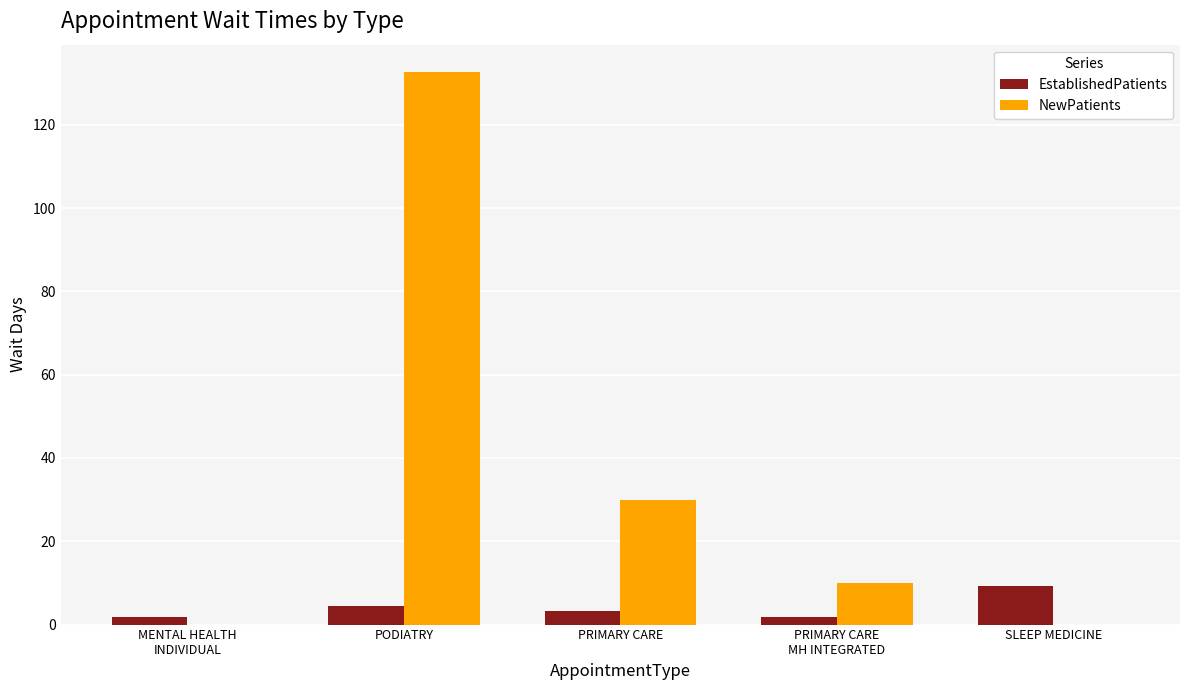

What is the total value across all series at PODIATRY?

137.1